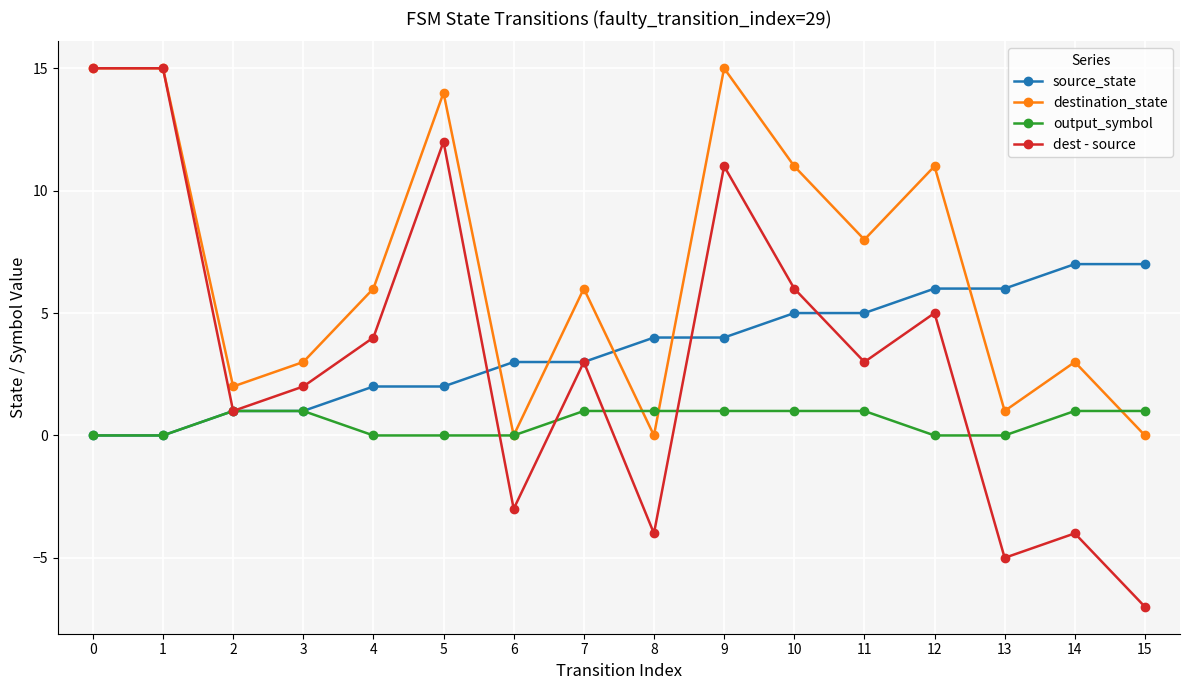

How many data points does each series have?

16